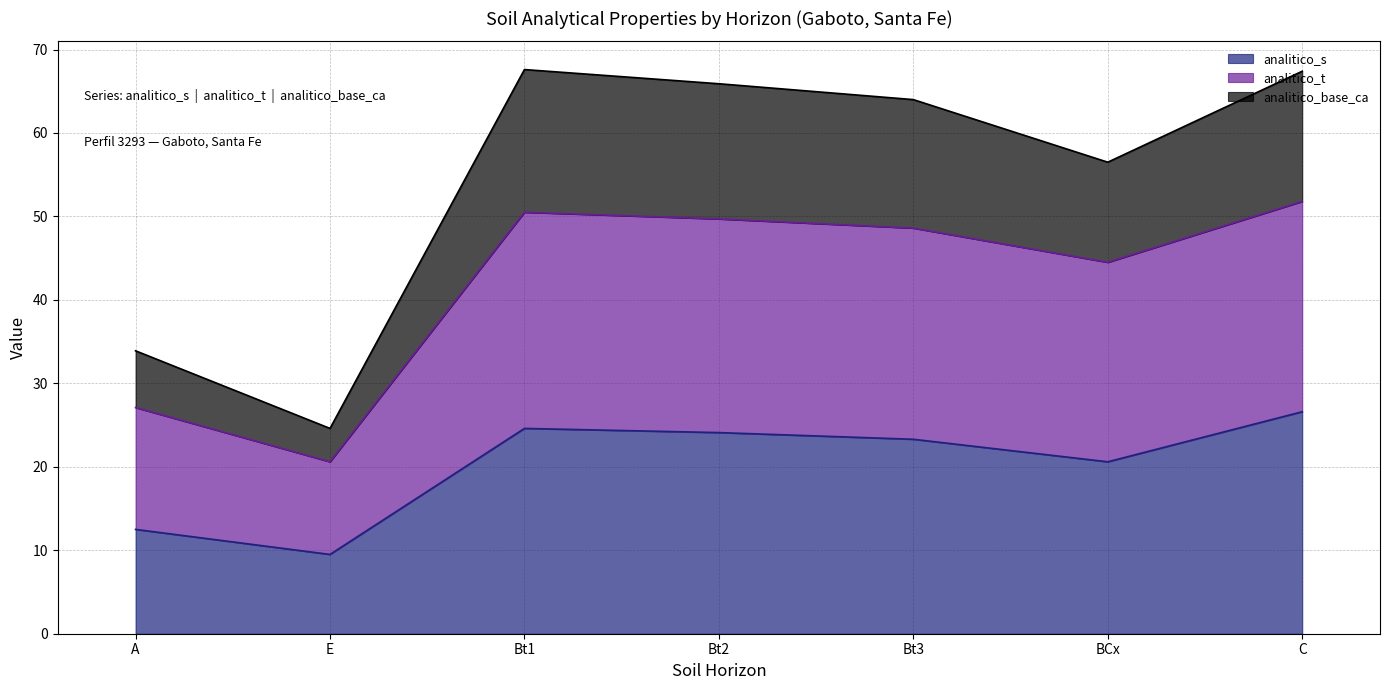

What is the difference between the maximum and second lowest values in the analitico_s series?

14.1